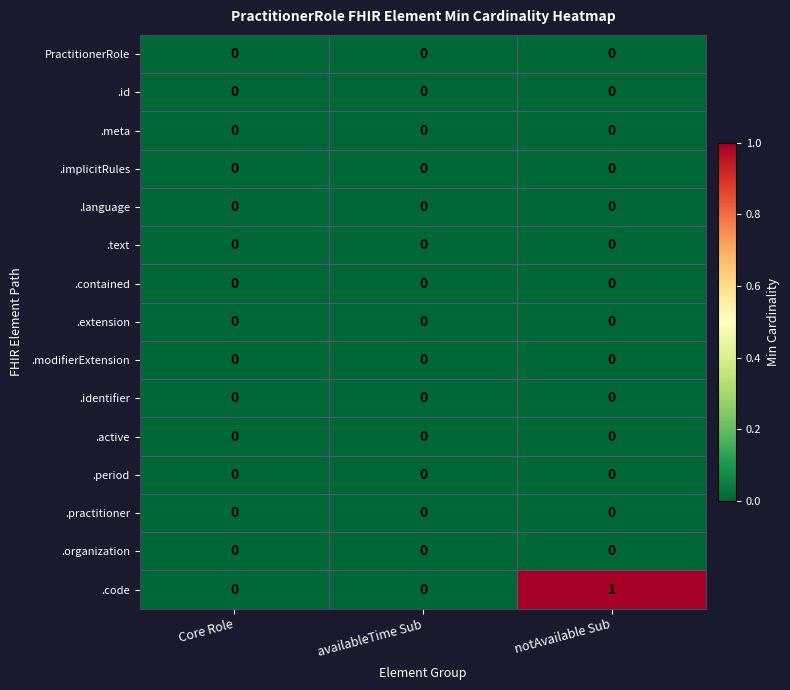

What is the maximum value shown in the chart?

1